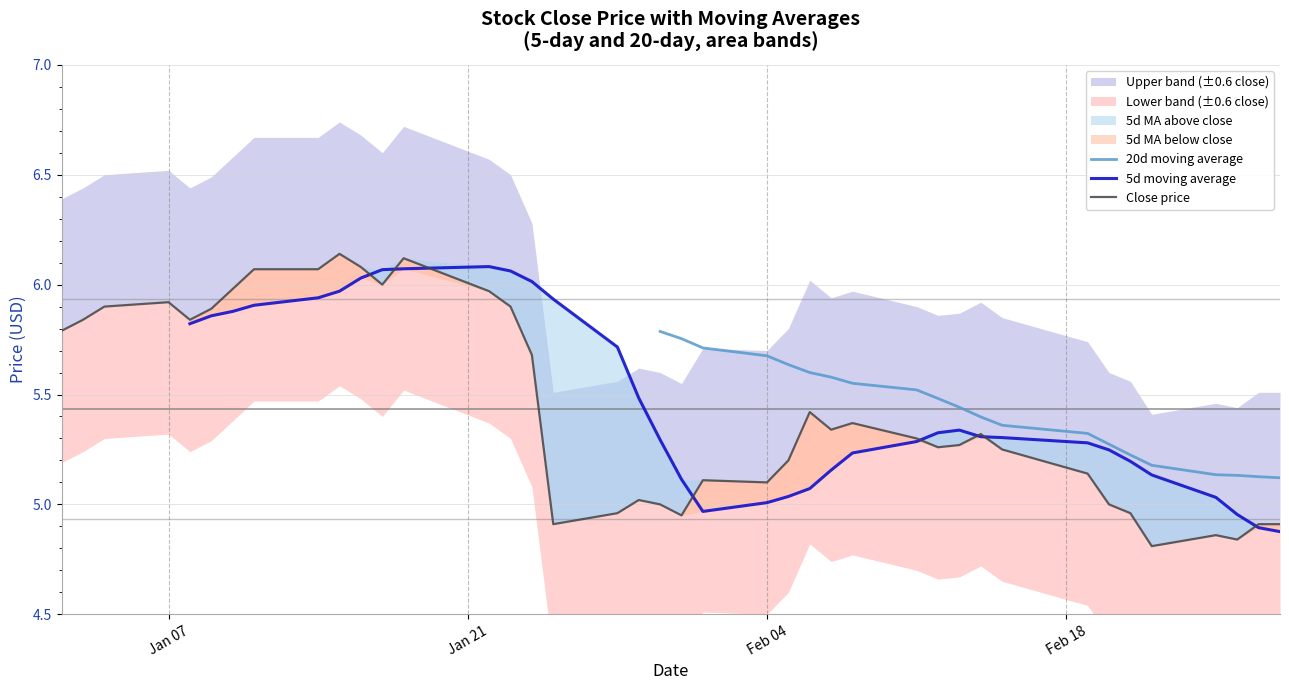

In 5d moving average, how many points are lower than both neighbors (excluding endpoints)?

1